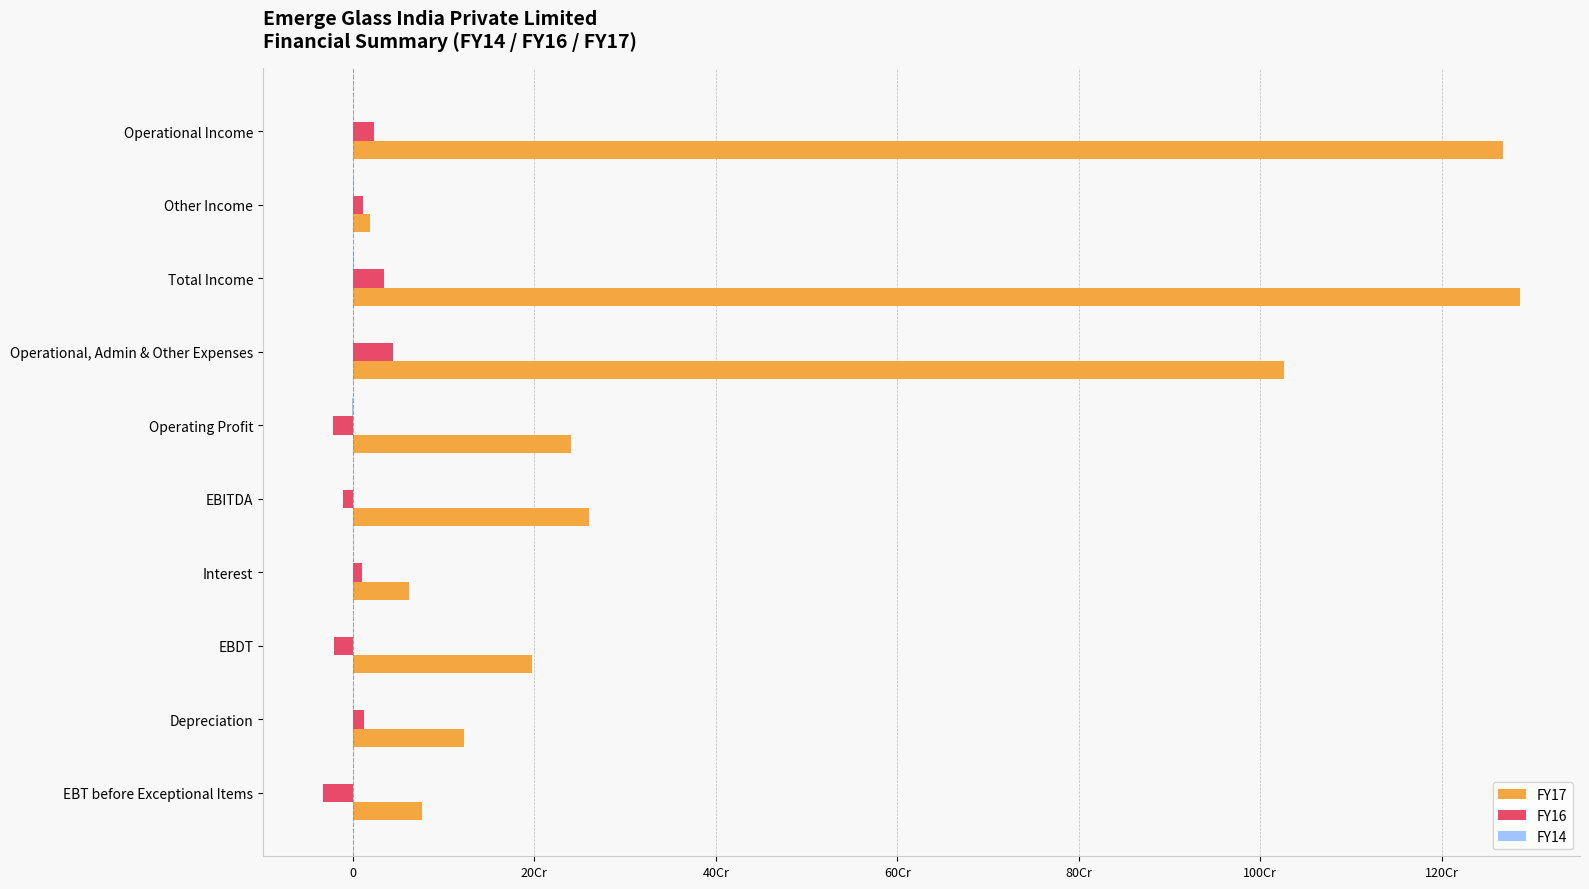

What is the maximum value for FY16?

44743636